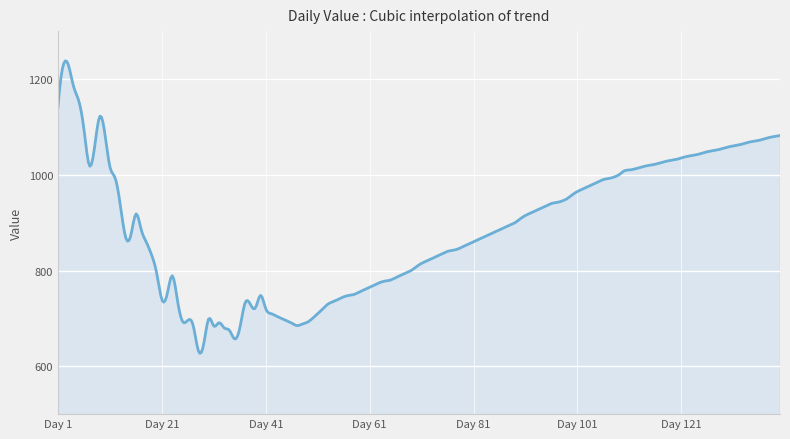

What is the difference between the maximum and minimum values?

610.8